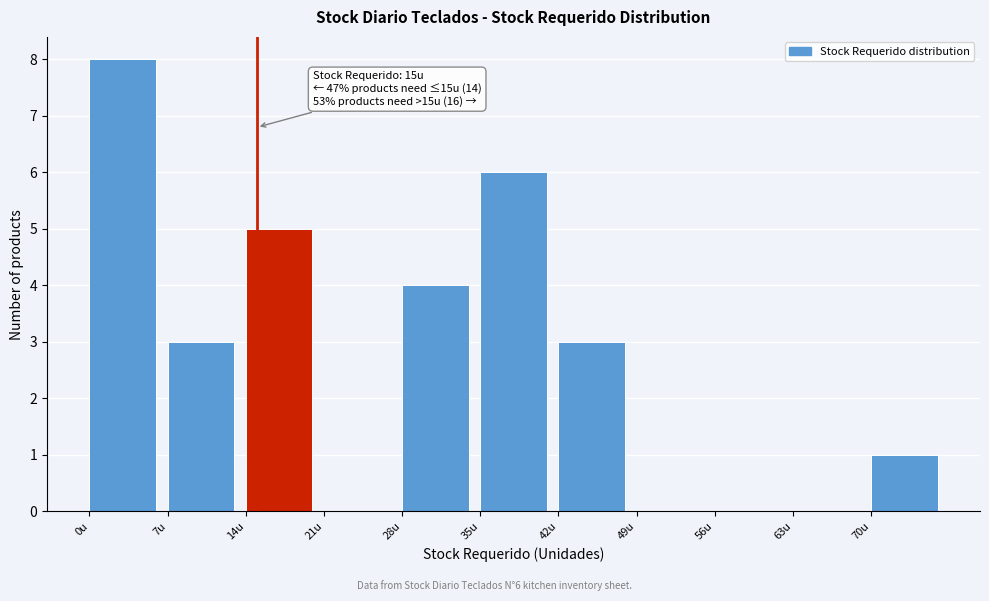

Which range on the x-axis has the tallest bar?

0 to 7